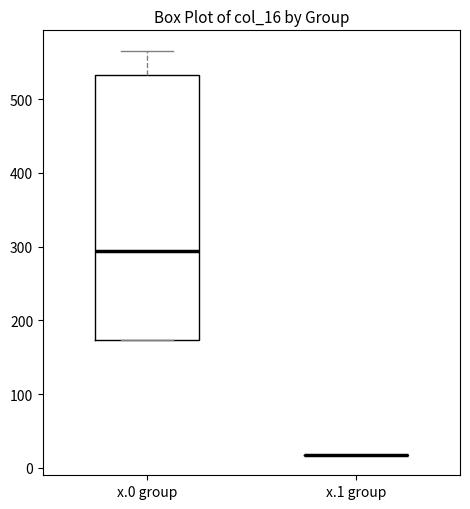

Which box is the tallest, from its lower edge to its upper edge?

x.0 group